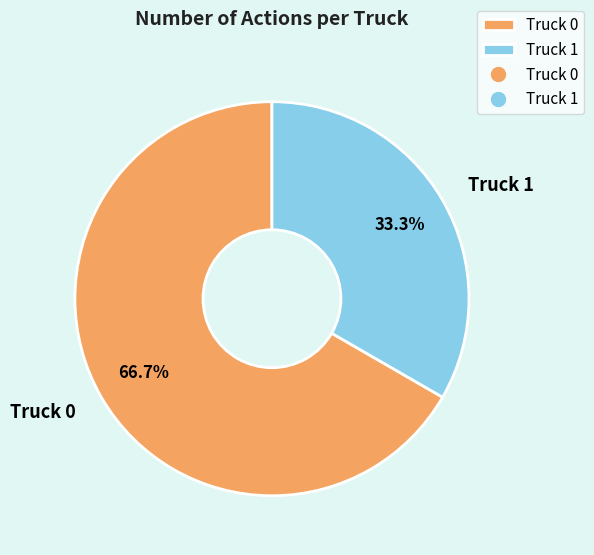

To the nearest percent, what is the difference between the largest and smallest slice percentages?

33%